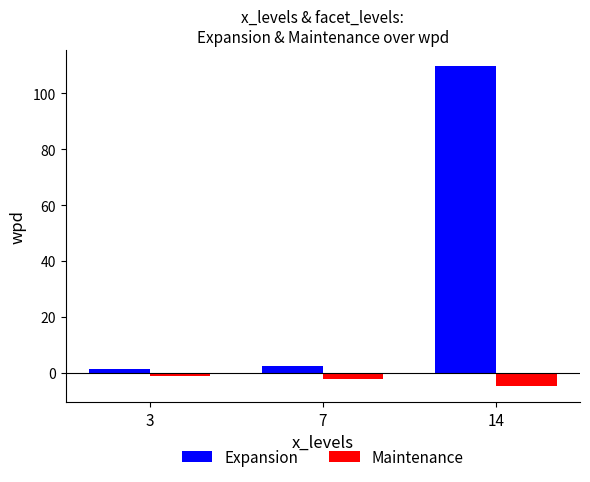

How many series are shown in this chart?

2